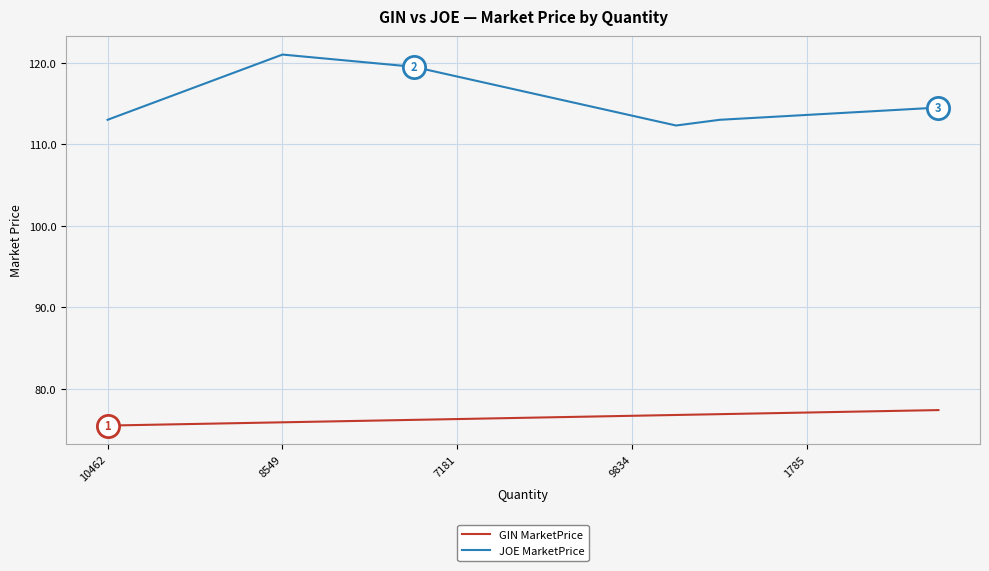

List the series in order of their peak value, lowest first.

GIN MarketPrice, JOE MarketPrice